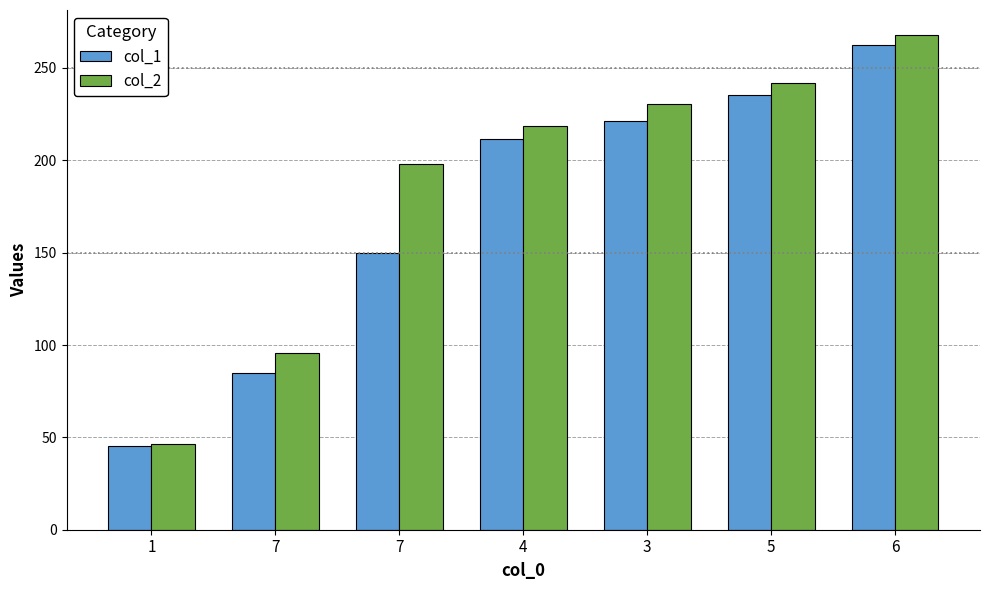

At which label is col_2 closest to 157?

7